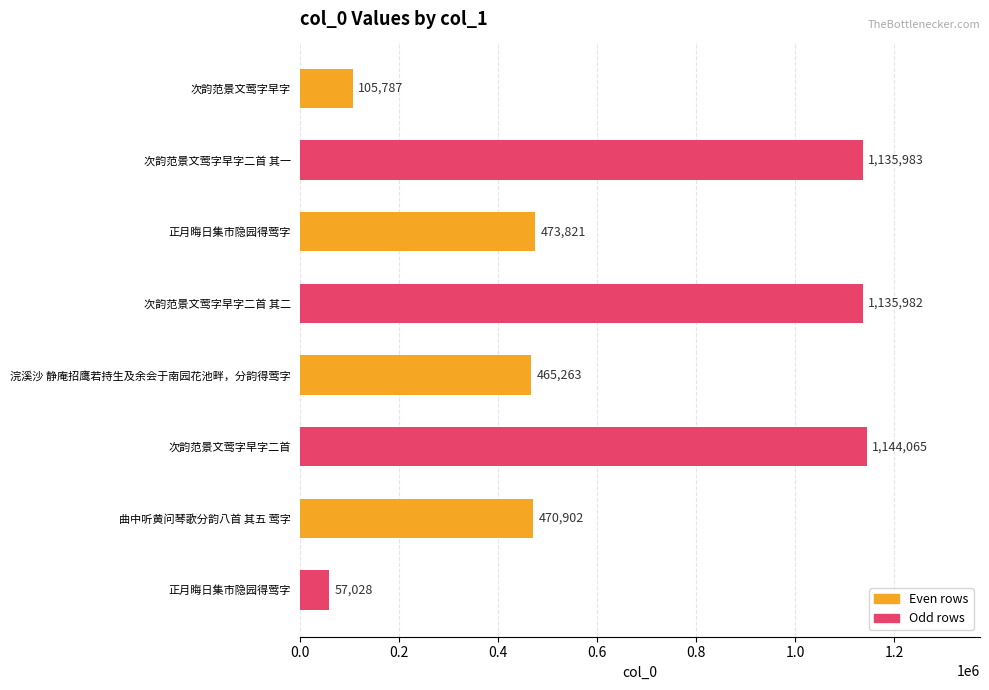

Does the chart contain any negative values?

No